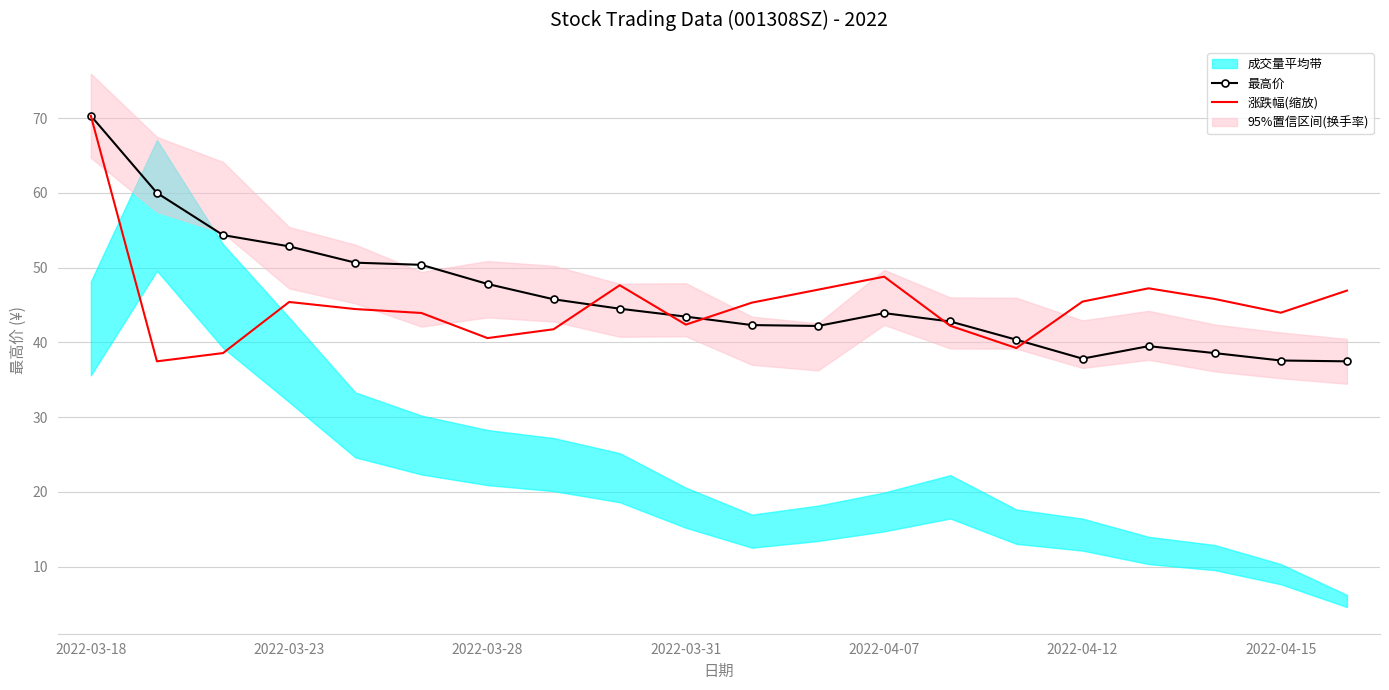

The value of 涨跌幅(缩放) at 2022-03-28 is 40.6. True or false?

True